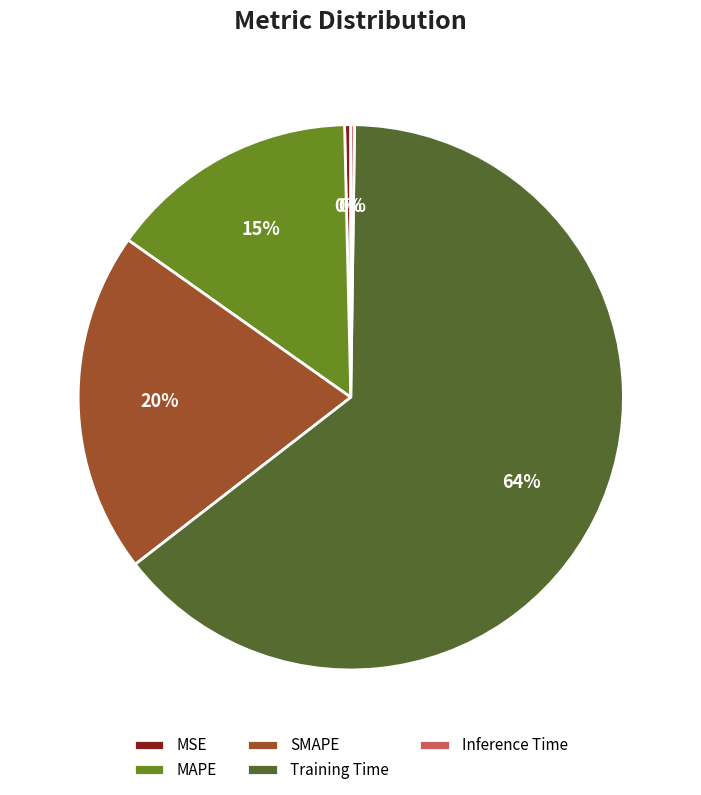

Do Training Time and SMAPE together represent more than half of the pie?

Yes